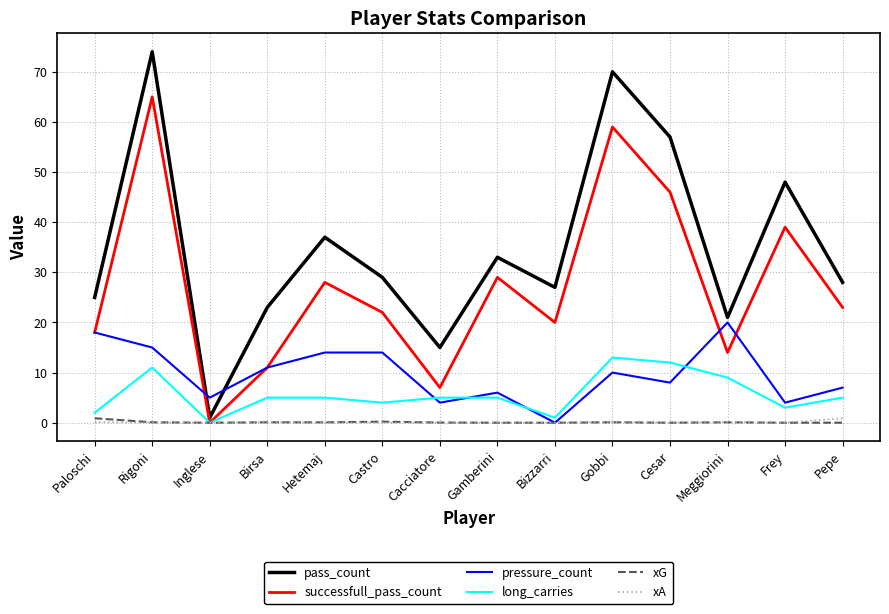

At which category is the sum across all series the highest?

Rigoni